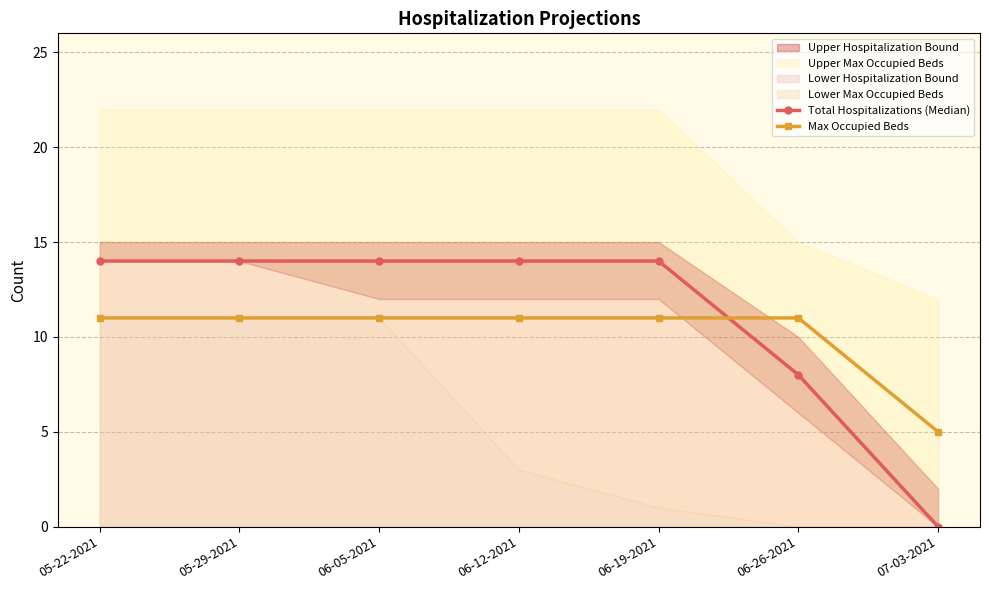

Which category has the lowest value across all series?

07-03-2021